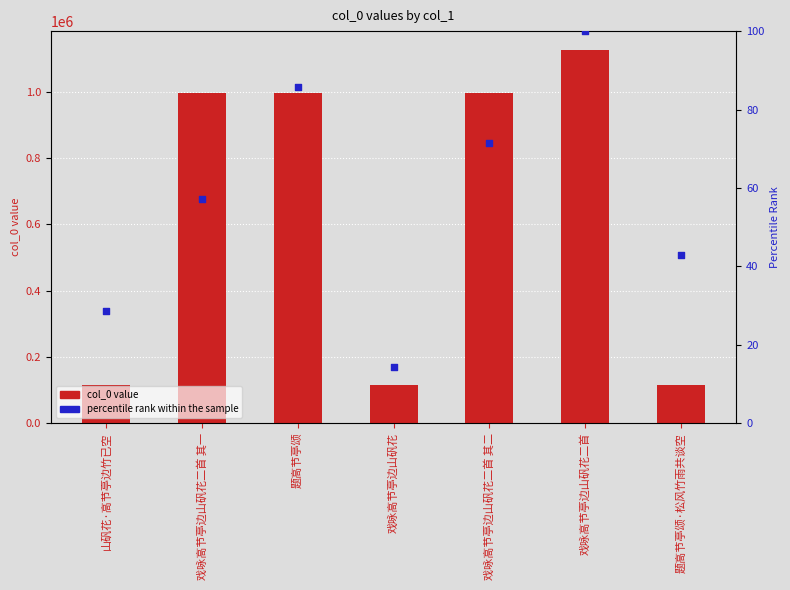

Which series reaches the maximum Y coordinate?

col_0